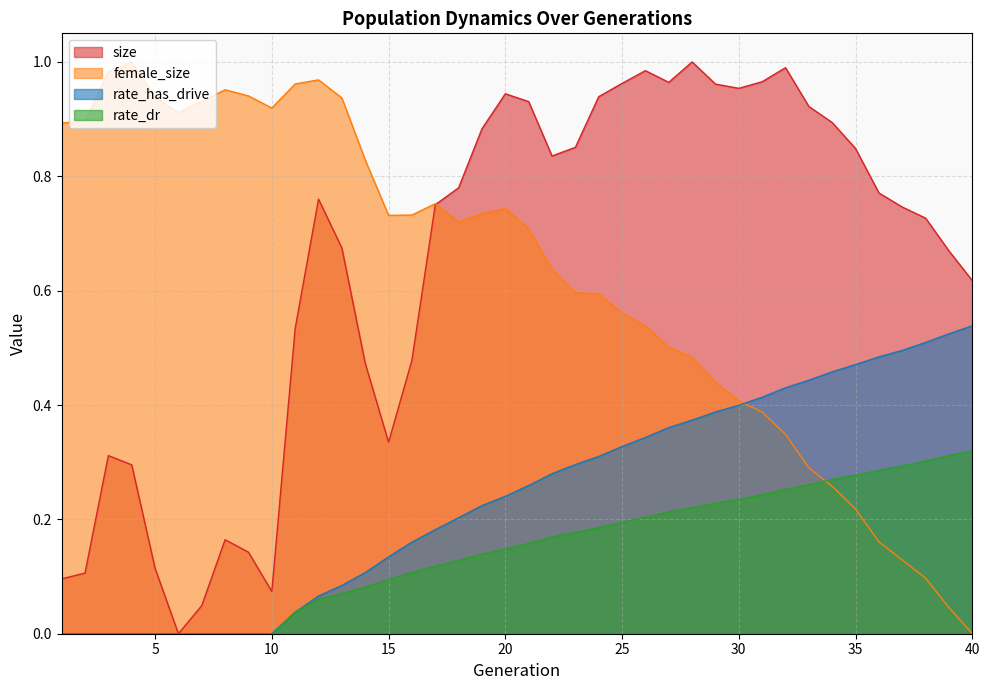

True or false: rate_has_drive has more than 2 interior local peaks.

False